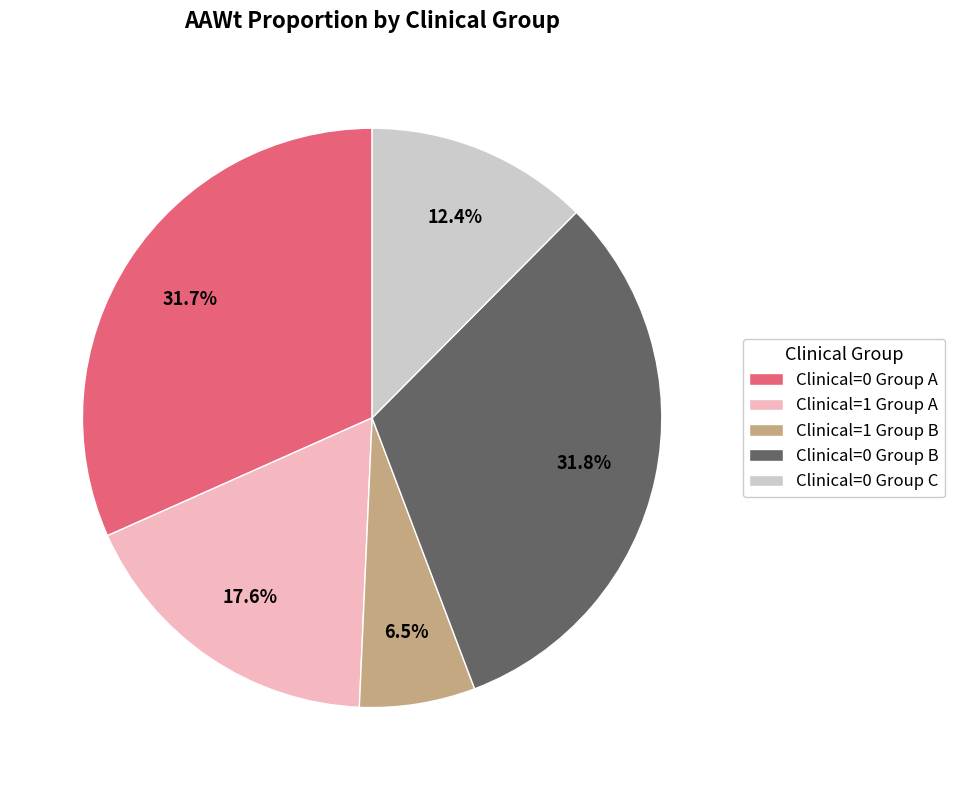

Which category has the smallest portion of the pie?

Clinical=1 Group B